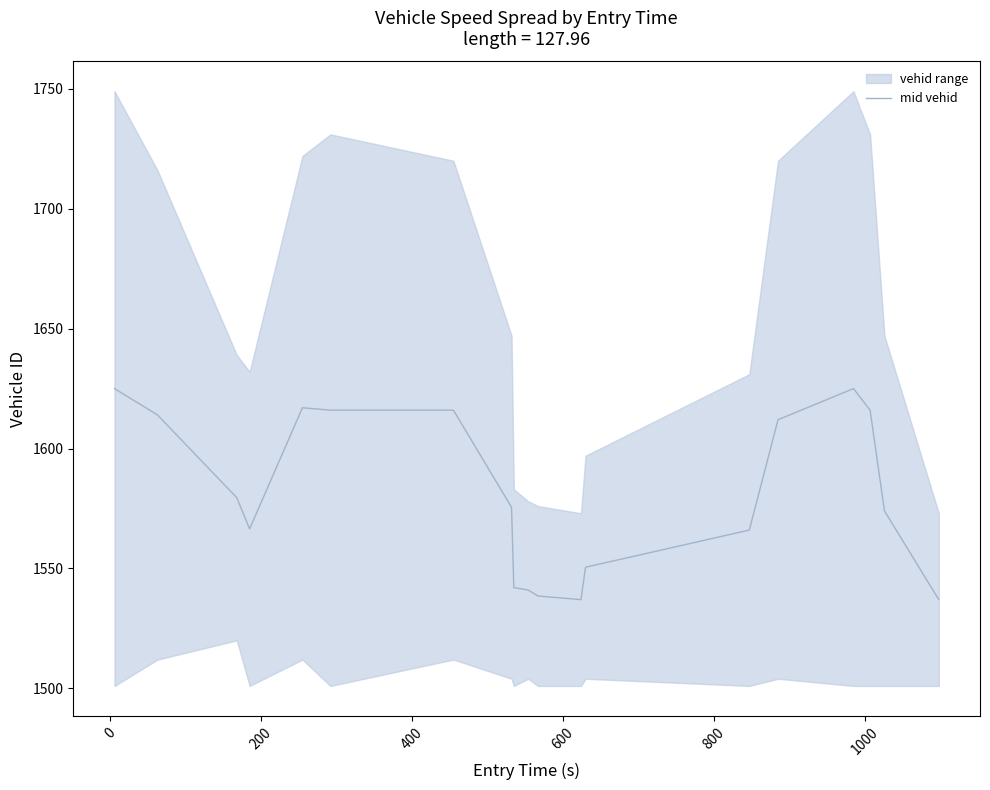

What is the maximum value shown in the chart?

1625.0